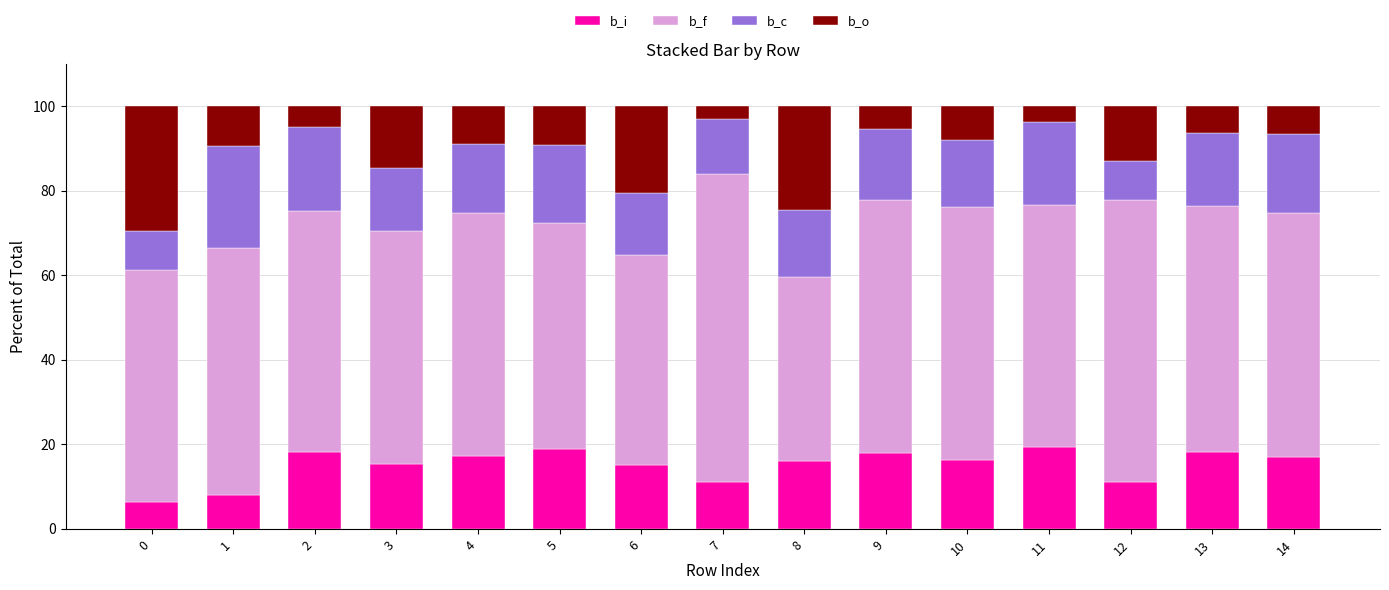

True or false: b_i has a value of 19.2 at 11.

True